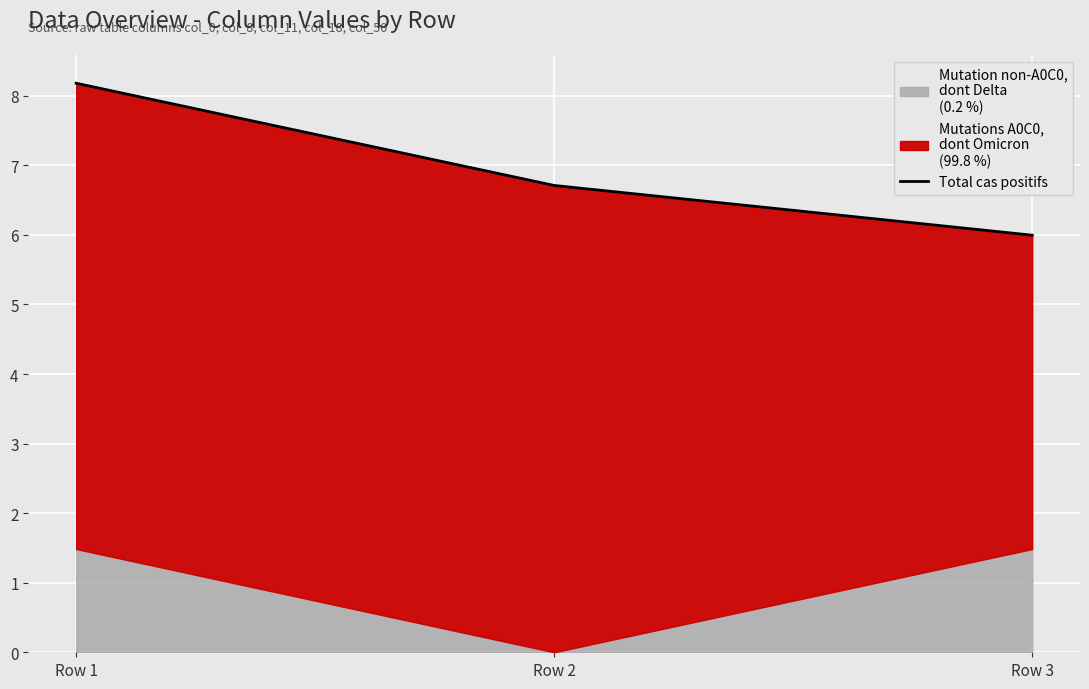

How many categories are shown in the chart?

3